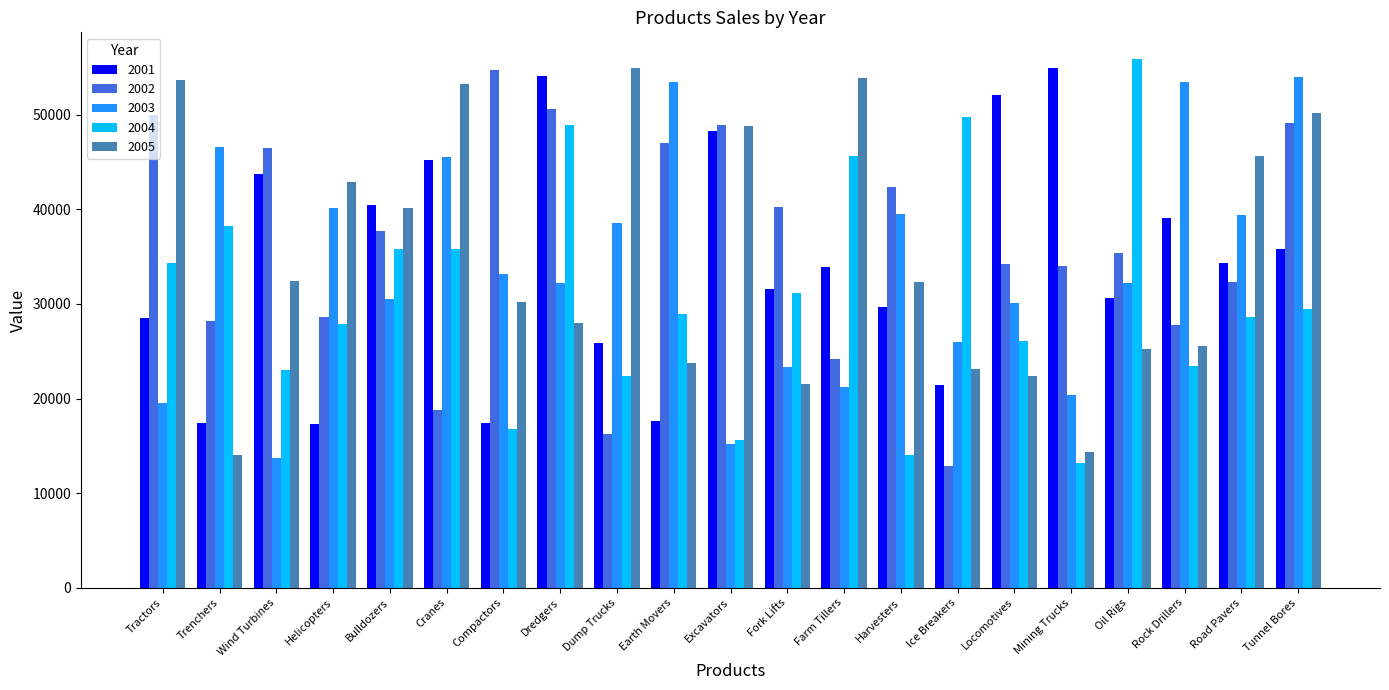

What is the minimum value shown in the chart?

12835